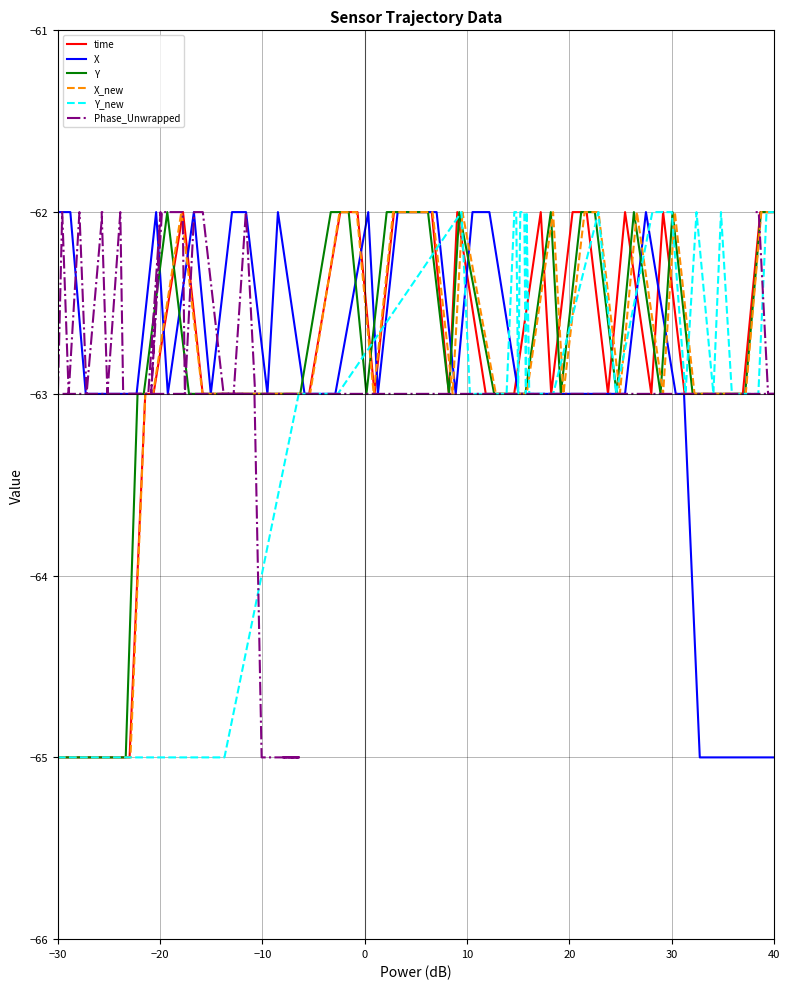

Rank the series at 10 from highest to lowest value.

time, X, Y, X_new, Y_new, Phase_Unwrapped